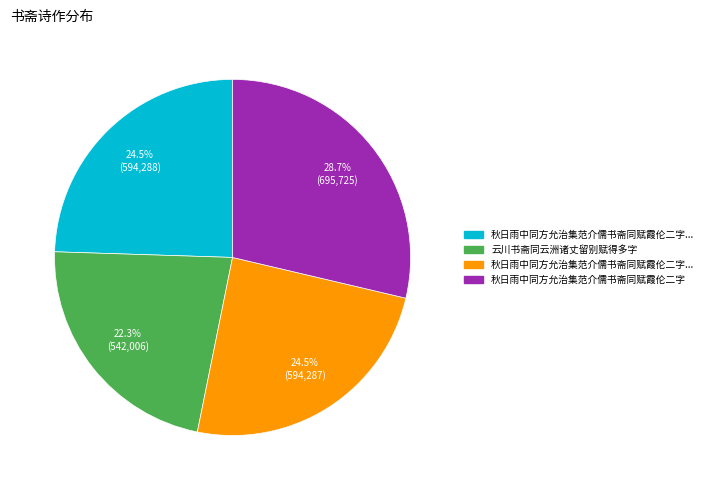

Does any single category account for the majority?

No